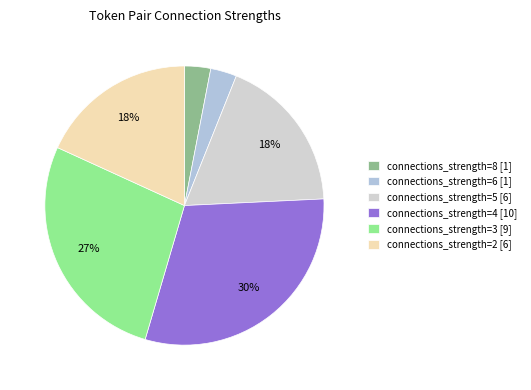

To the nearest percent, what is the difference between the connections_strength=2 and connections_strength=6 slice percentages?

15%